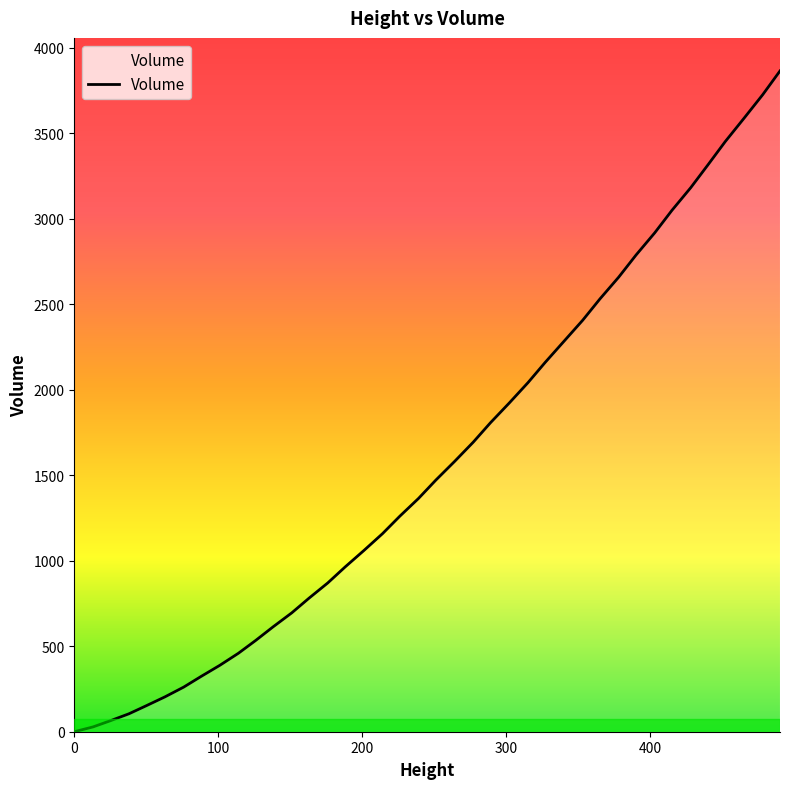

What is the greatest value displayed?

3864